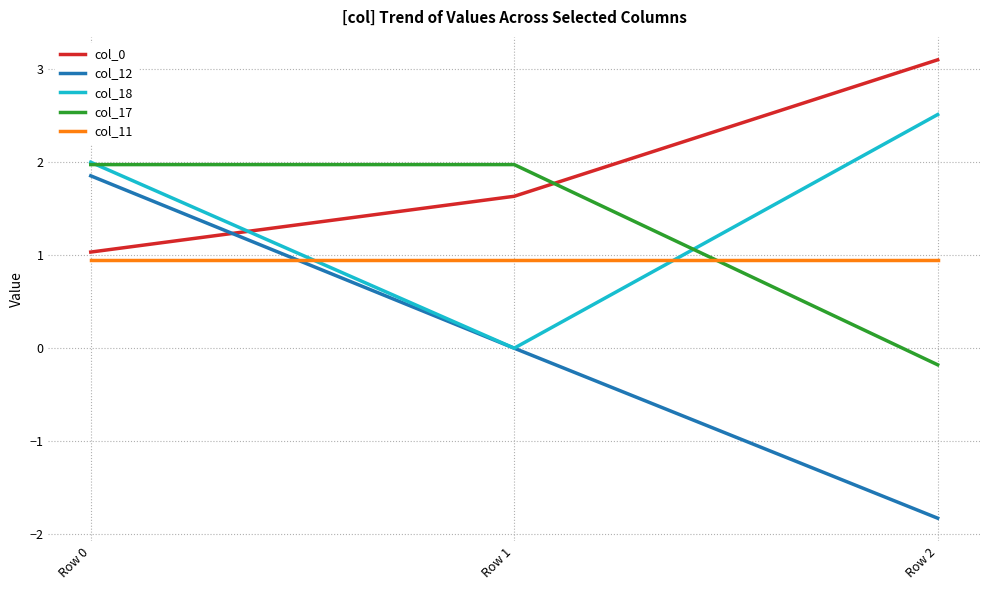

Is the value of col_17 at Row 2 greater than the value of col_0 at Row 0?

No